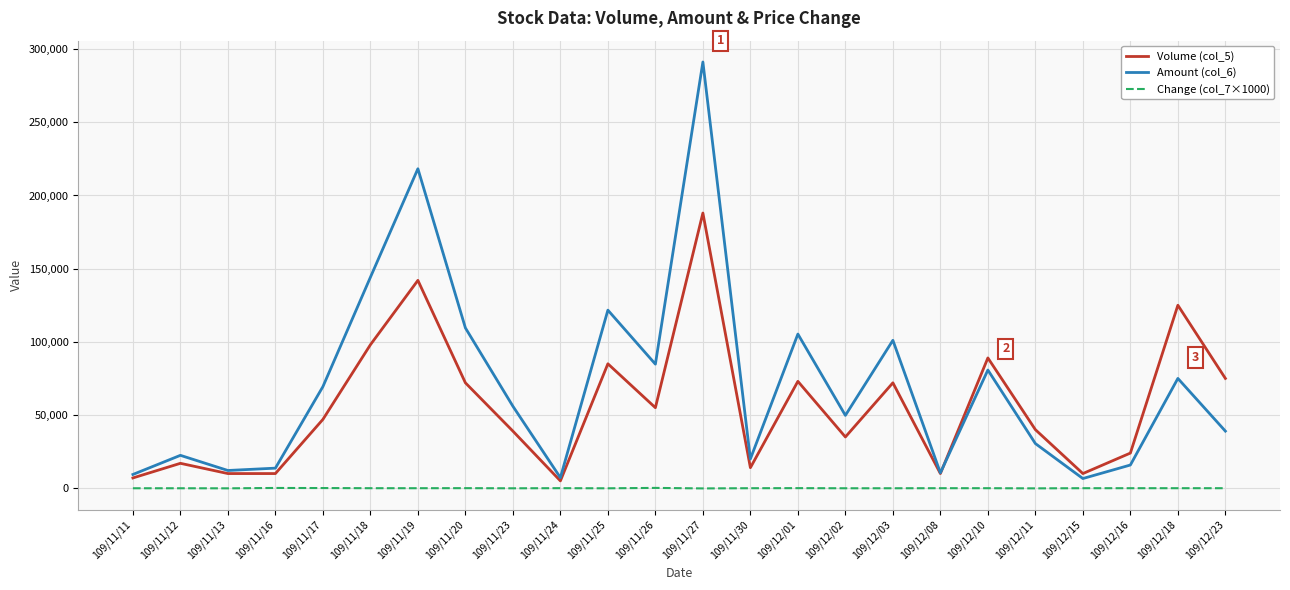

At which category is the sum across all series the highest?

109/11/27